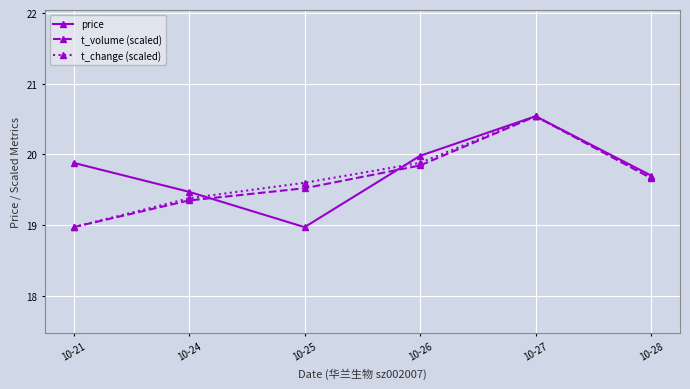

What are all the series names shown in the legend?

price, t_volume (scaled), t_change (scaled)